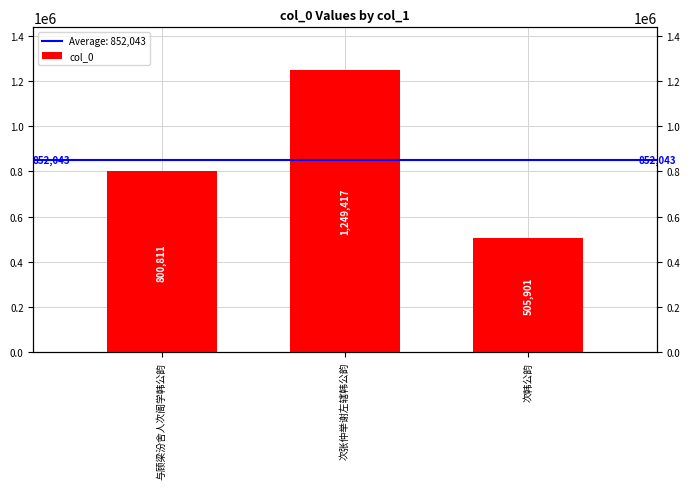

What is the difference between the maximum and second lowest values?

448606